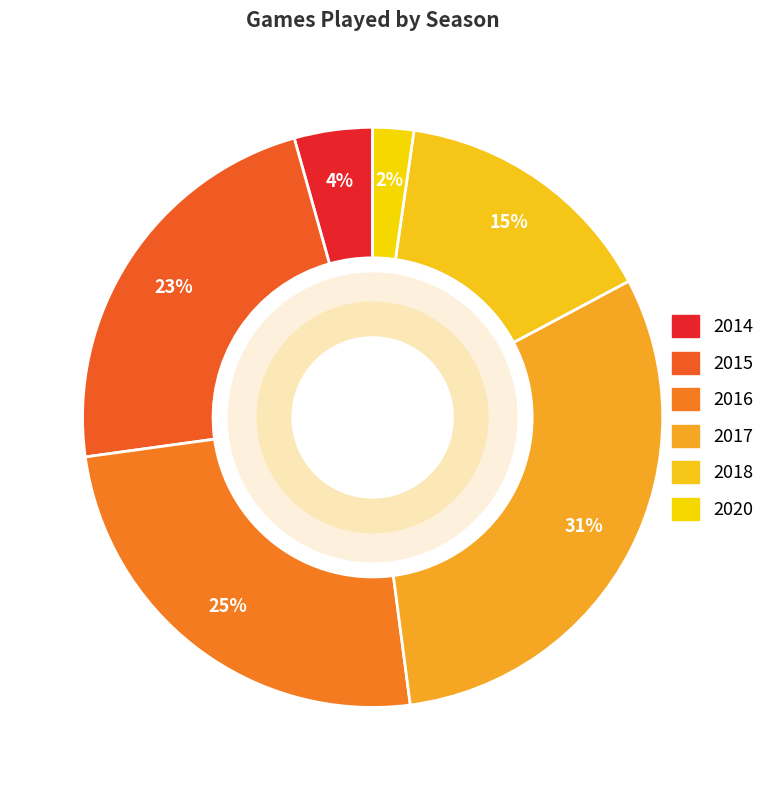

To the nearest percent, what percentage of the pie is 2016?

25%